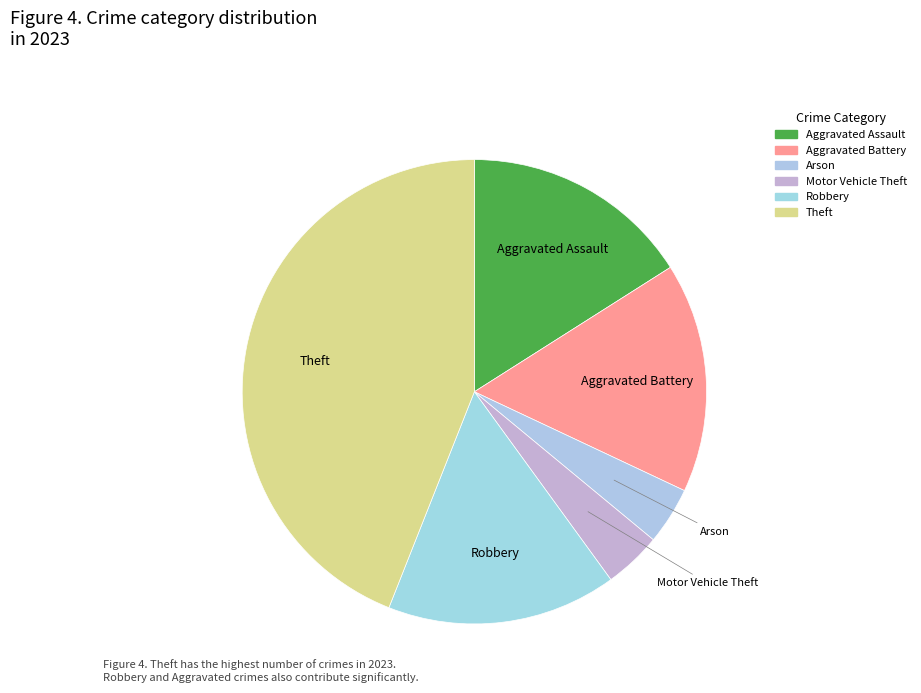

Which category has the biggest portion of the pie?

Theft